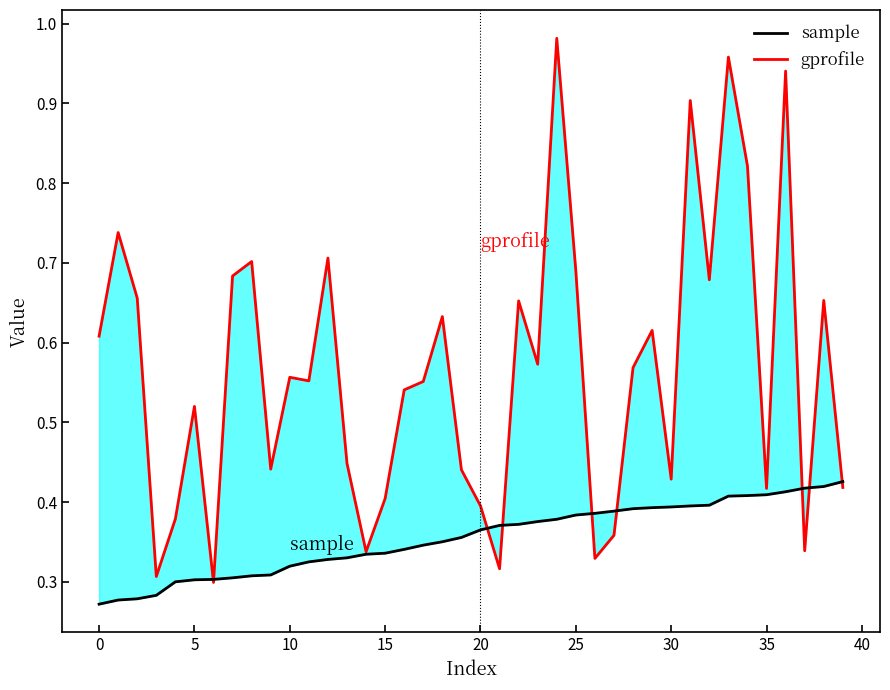

True or false: sample has more than 1 points higher than both neighbors.

False